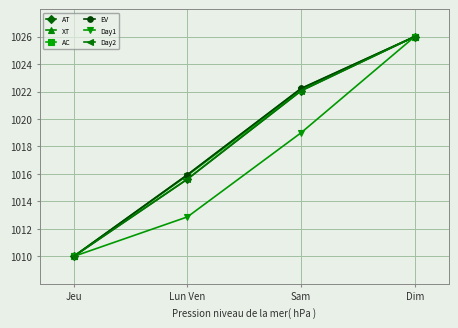

Reading left to right, extract all data points from this chart.

AT: 1010.0	1015.6	1022.1	1026.0
XT: 1010.0	1015.9	1022.2	1026.0
AC: 1010.0	1015.9	1022.1	1026.0
EV: 1010.0	1015.9	1022.2	1026.0
Day1: 1010.0	1012.9	1019.0	1026.0
Day2: 1010.0	1015.6	1022.1	1026.0